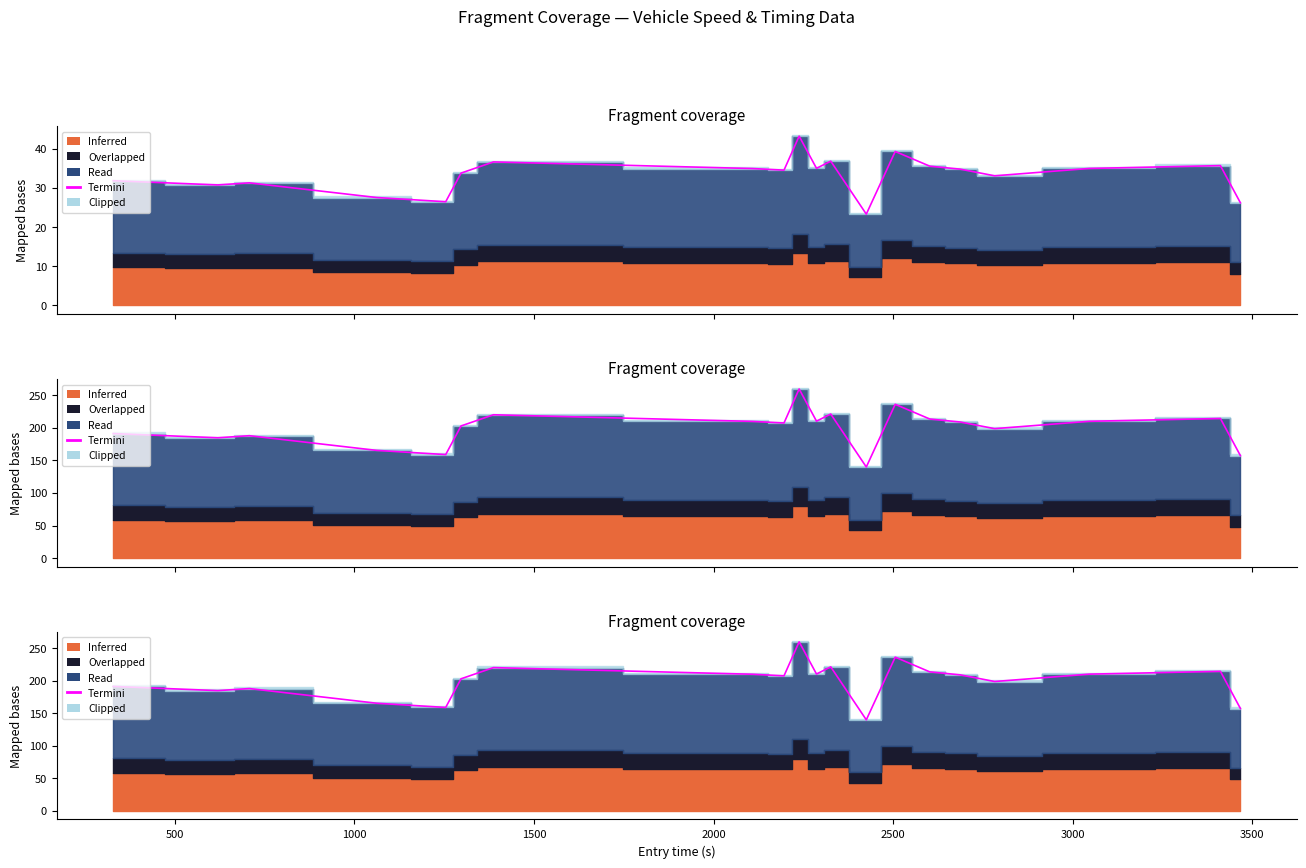

What is the maximum value shown in the chart?

259.5